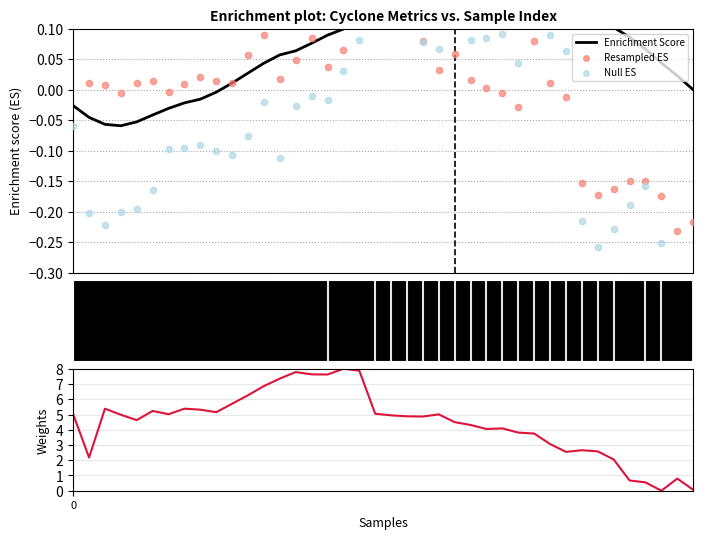

At which category is the sum across all series the highest?

17